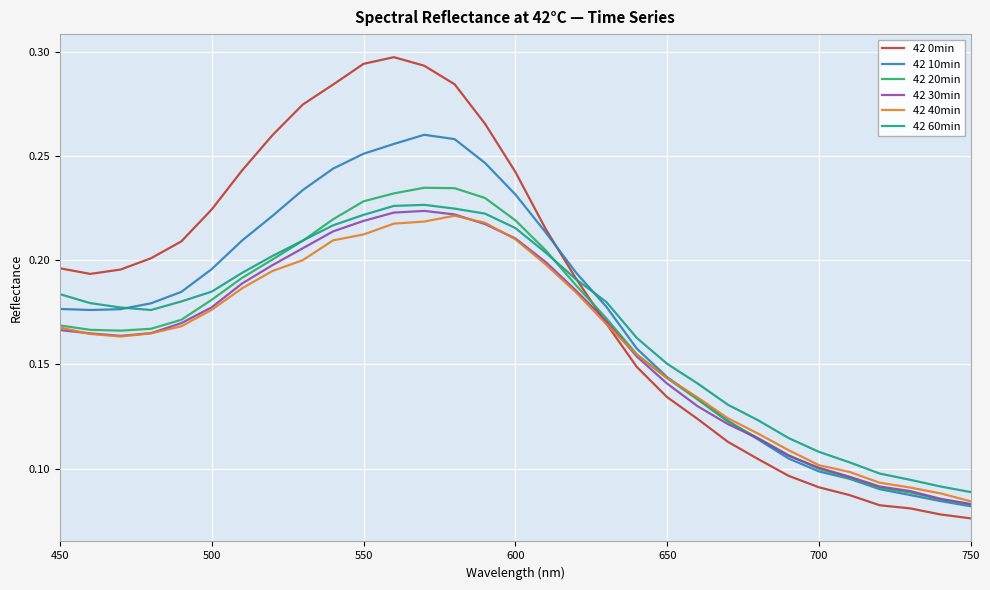

Which series has the largest total across all categories?

42 0min